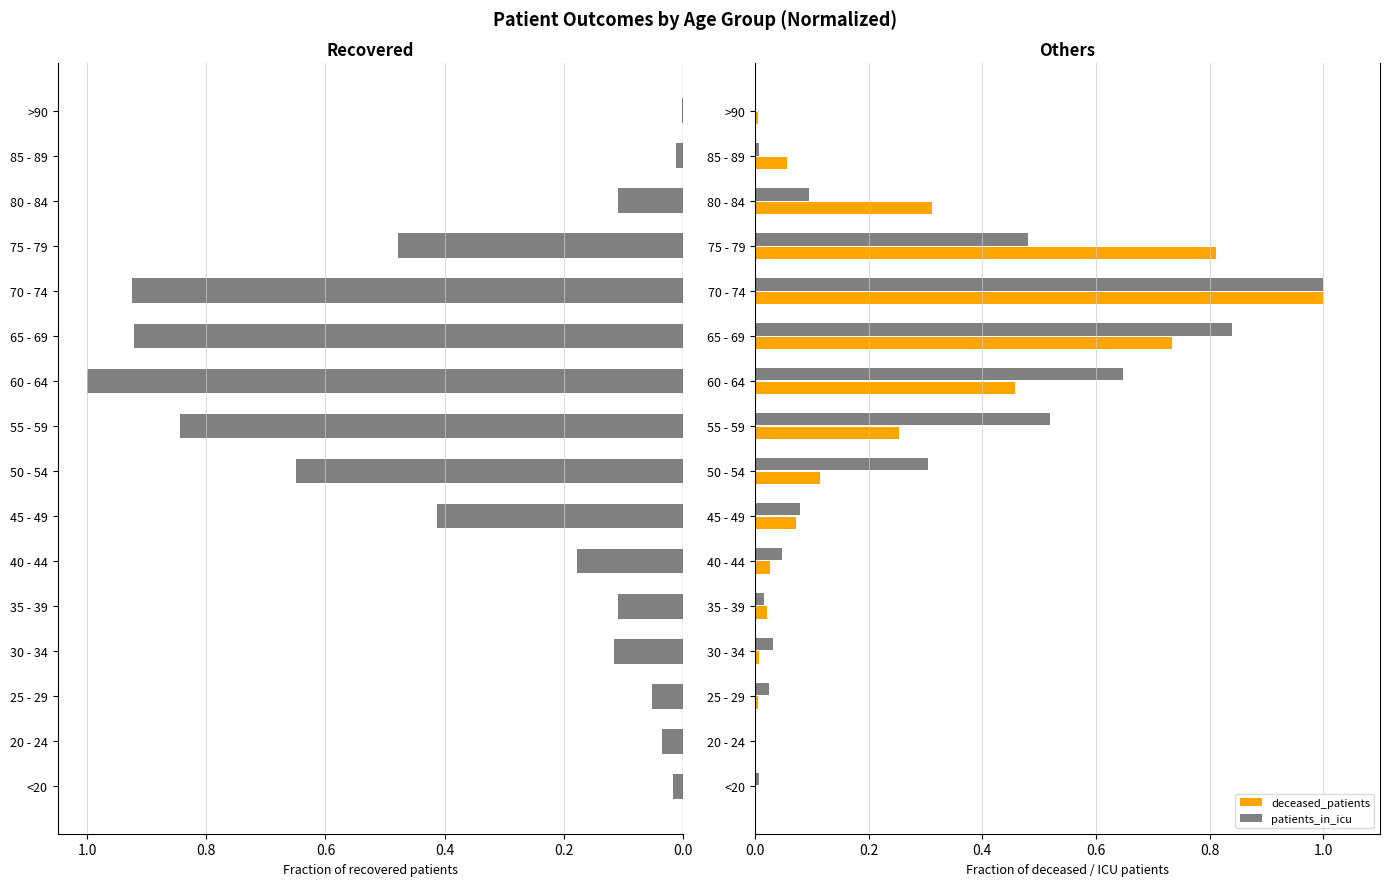

Reading left to right, what are all the values shown in this chart?

recovered_patients: -0.0	-0.0	-0.1	-0.1	-0.1	-0.2	-0.4	-0.6	-0.8	-1.0	-0.9	-0.9	-0.5	-0.1	-0.0	-0.0
deceased_patients: 0.0	0.0	0.0	0.0	0.0	0.0	0.1	0.1	0.3	0.5	0.7	1.0	0.8	0.3	0.1	0.0
patients_in_icu: 0.0	0.0	0.0	0.0	0.0	0.0	0.1	0.3	0.5	0.6	0.8	1.0	0.5	0.1	0.0	0.0